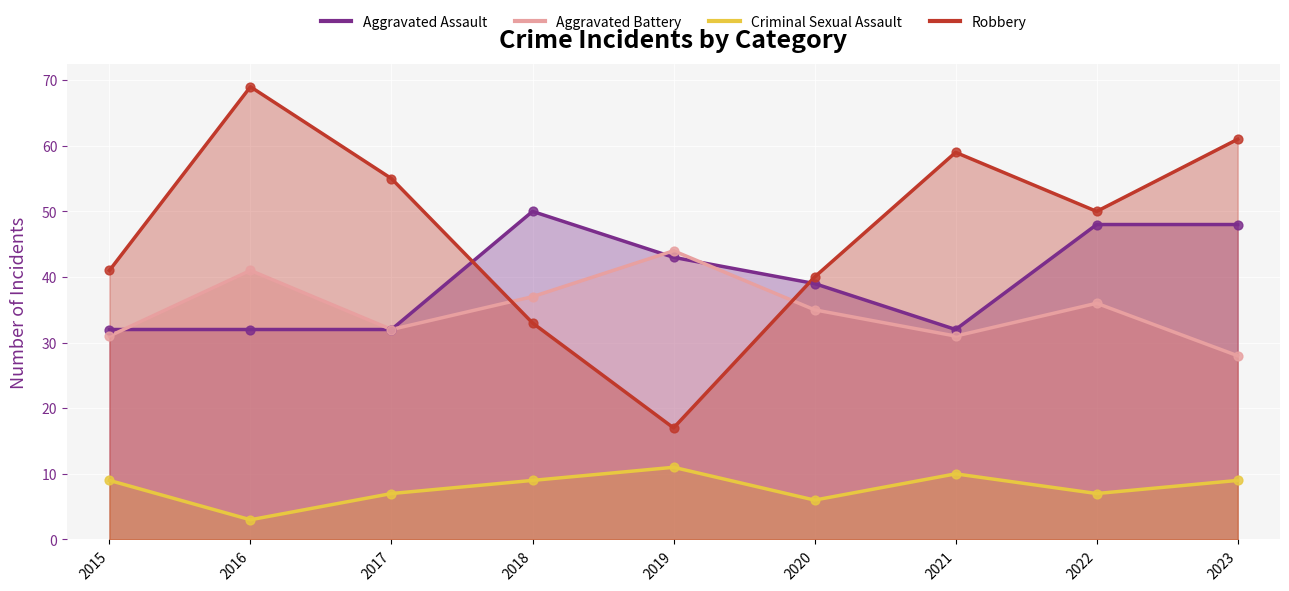

At which category is the sum across all series the highest?

2023